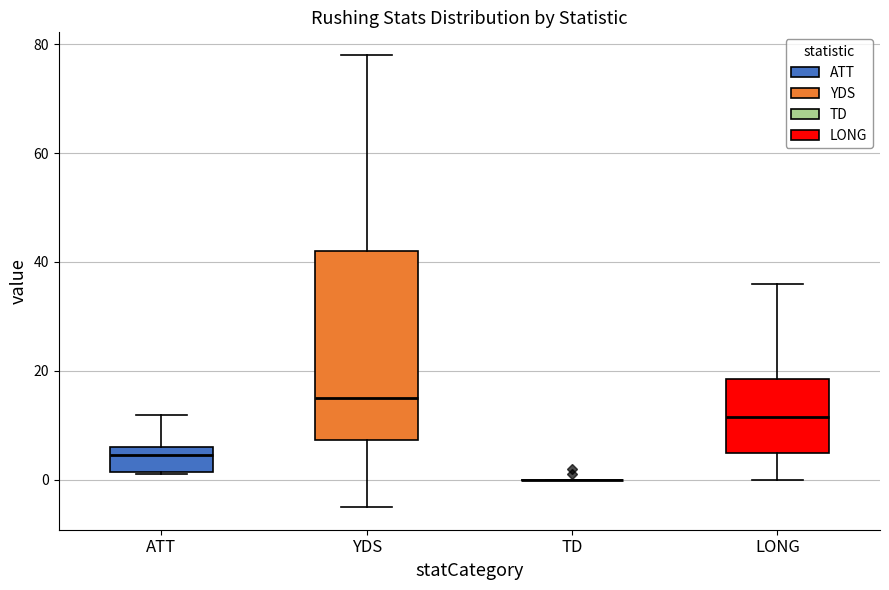

Reading left to right, read every box against the y-axis: the position of its median line, the range the box covers, and the ends of its whiskers. The values are not printed on the chart, so give them approximately, as read against the axis.

ATT: median 4, box 2 to 6, whiskers 2 to 12
YDS: median 16, box 8 to 42, whiskers -4 to 78
TD: box collapsed to a line at 0, whiskers 0 to 0
LONG: median 12, box 6 to 18, whiskers 0 to 36